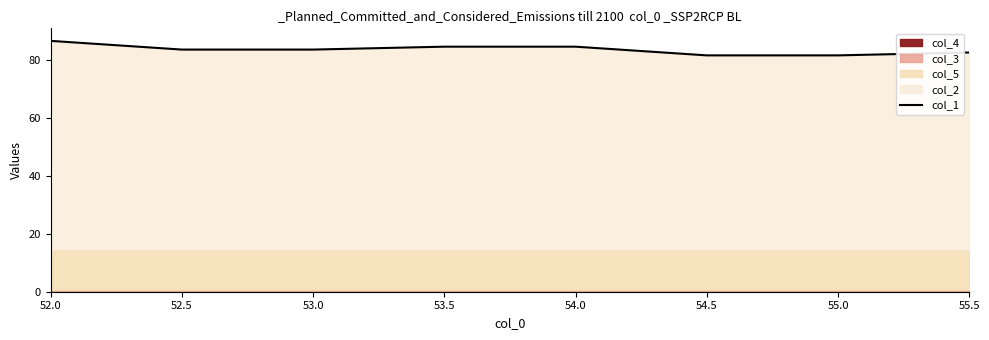

Reading left to right, what are all the values shown in this chart?

86.5	83.5	83.5	84.5	84.5	81.5	81.5	82.5